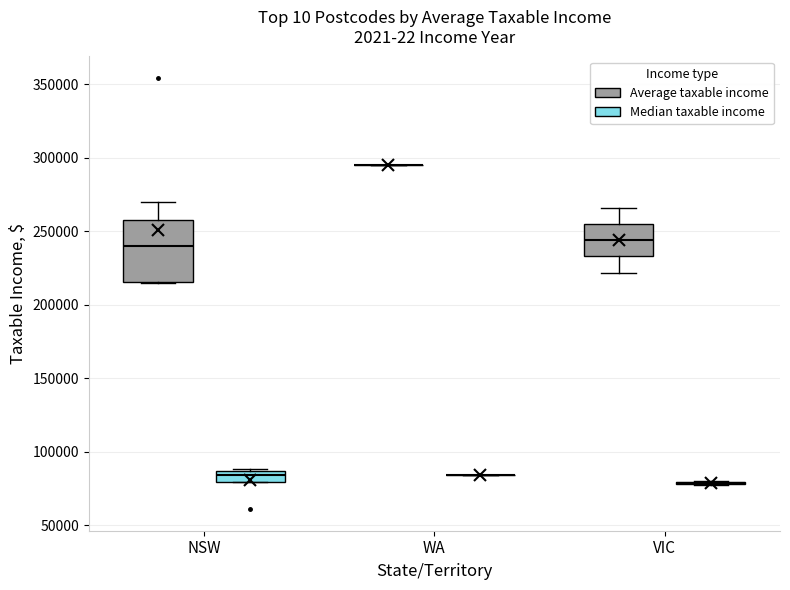

Comparing the boxes themselves (not the whiskers), which one is the tallest?

NSW (Average taxable income)